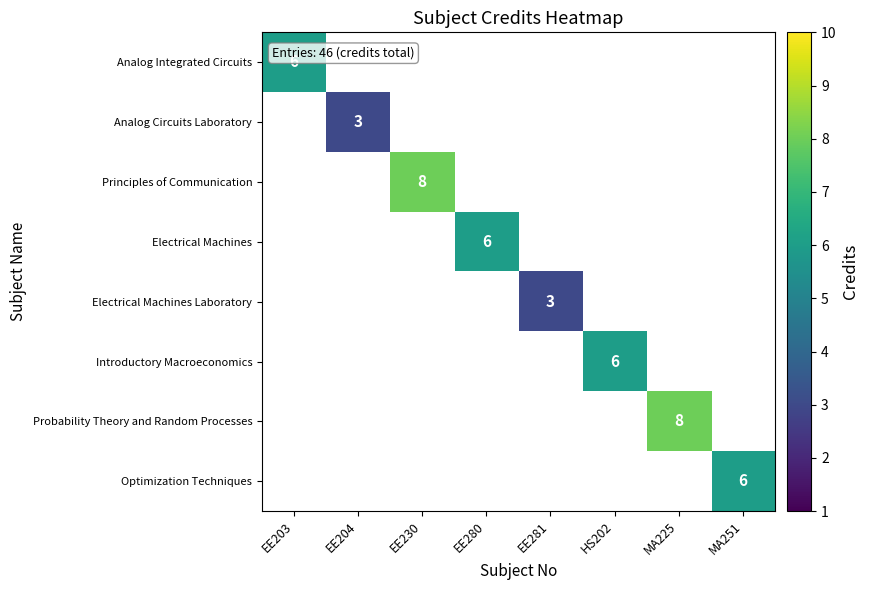

The Introductory Macroeconomics series shows 4 at HS202. True or false?

False